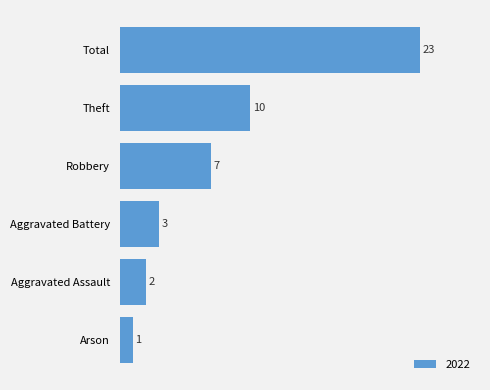

What value does the data have at Theft, to the nearest 10?

10